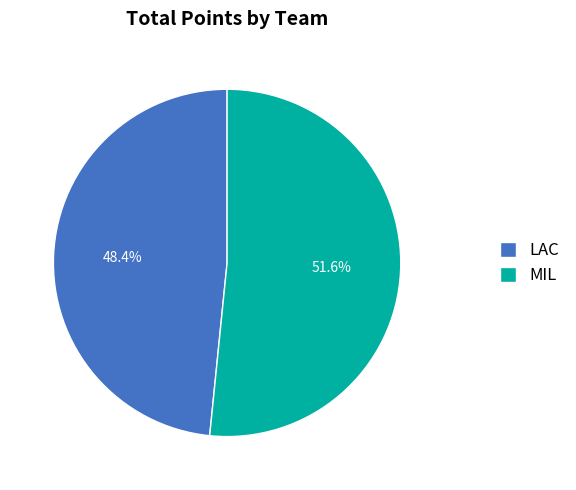

Approximately how many times larger is the value at MIL compared to LAC?

1.1